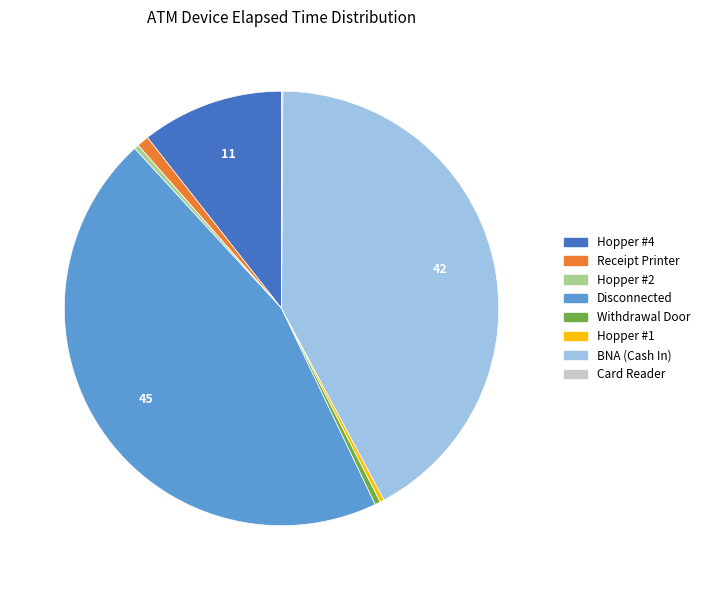

Is the sum of Hopper #4 and Disconnected greater than half?

Yes